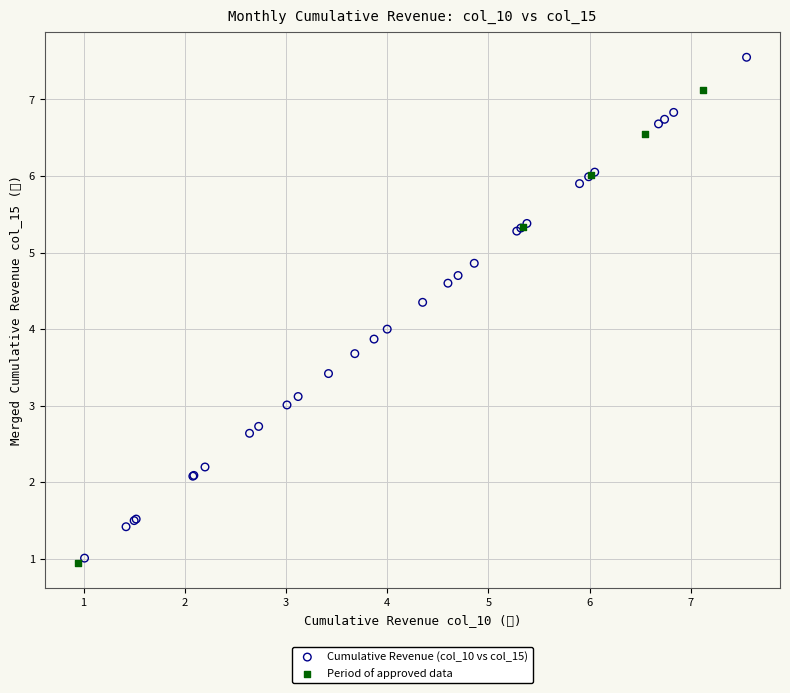

Which series has the widest spread of Y values?

Cumulative Revenue (col_10 vs col_15)